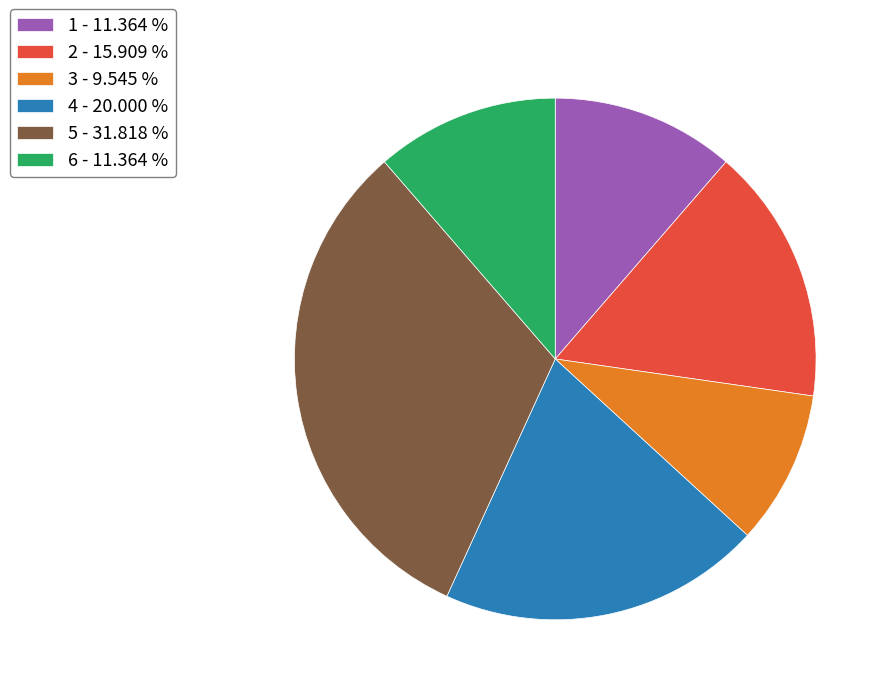

Does 3 represent more than half of the total?

No